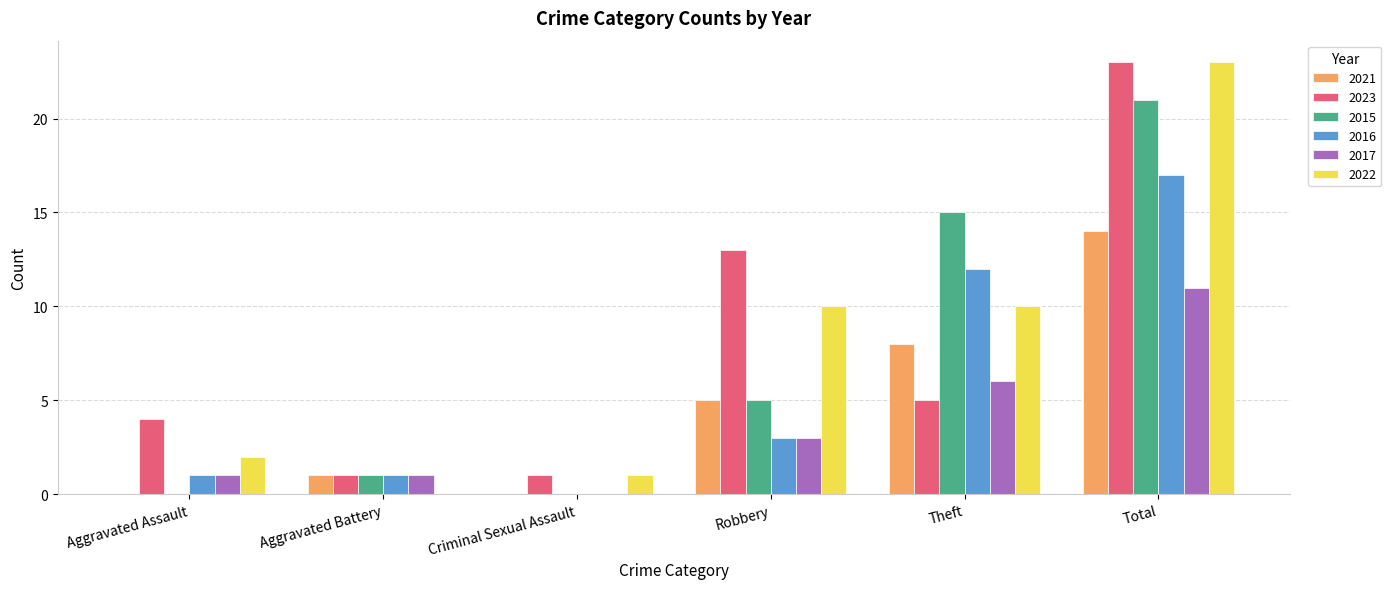

What is the spread (max minus min) of values at Aggravated Battery?

1